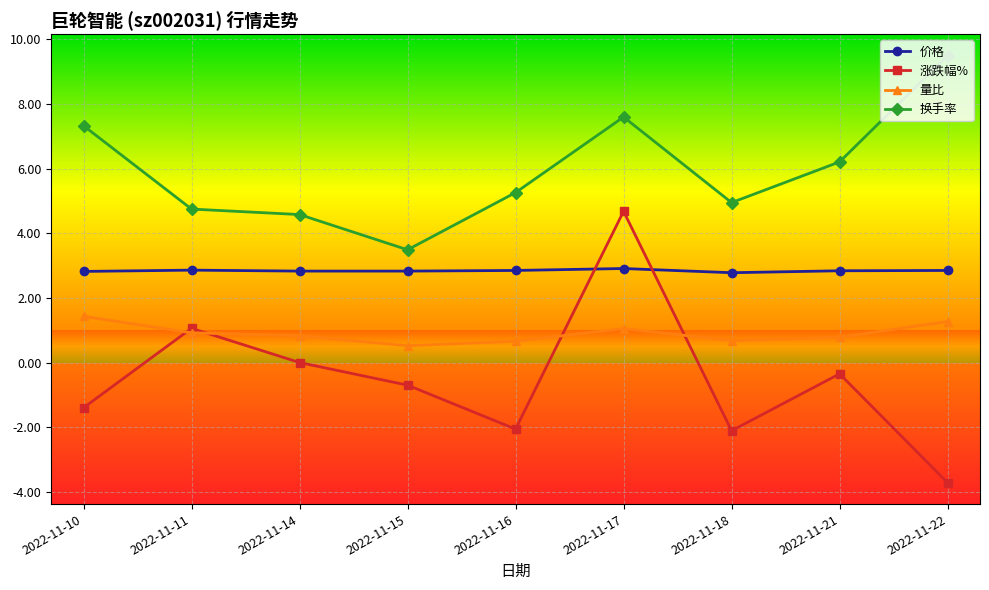

What are all the series names shown in the legend?

价格, 涨跌幅%, 量比, 换手率